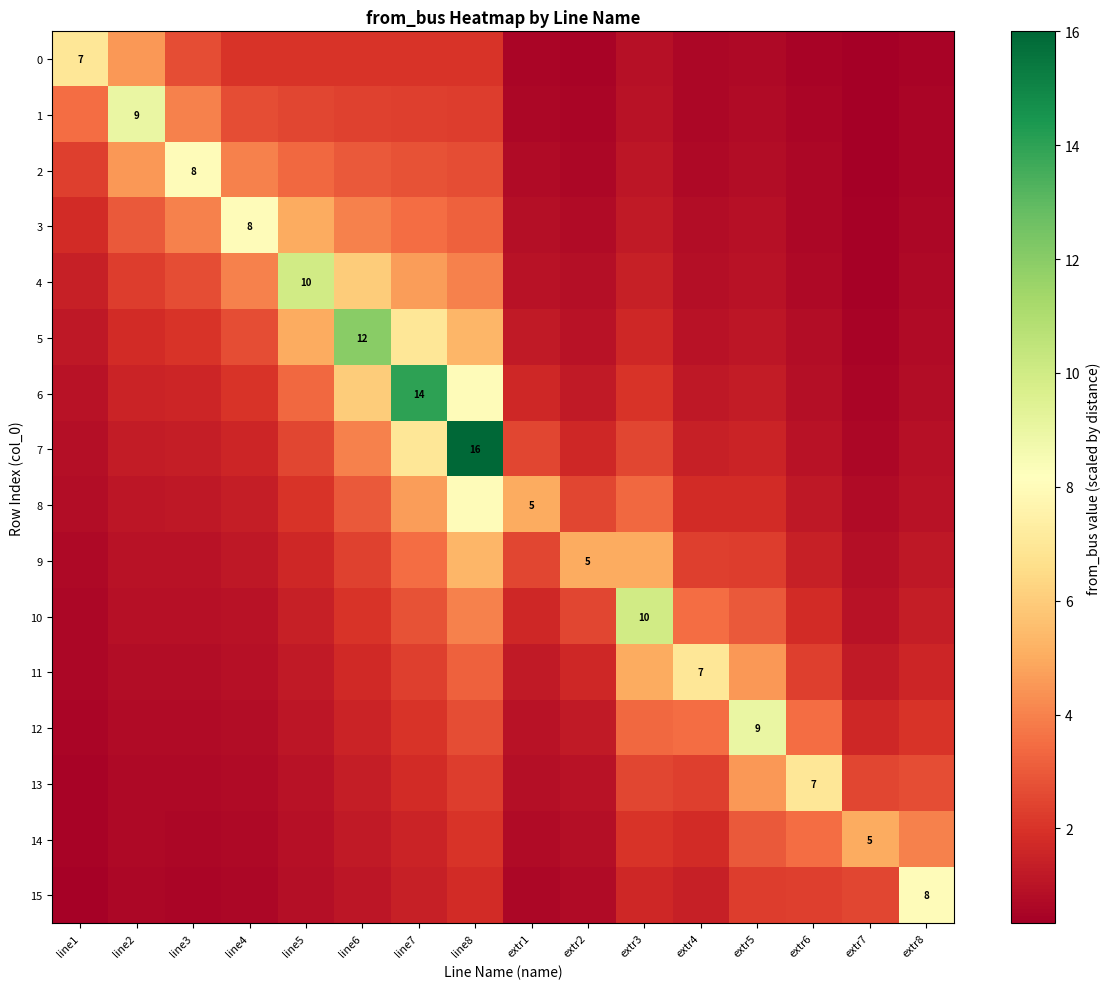

What is the average value of the 8 series?

2.5